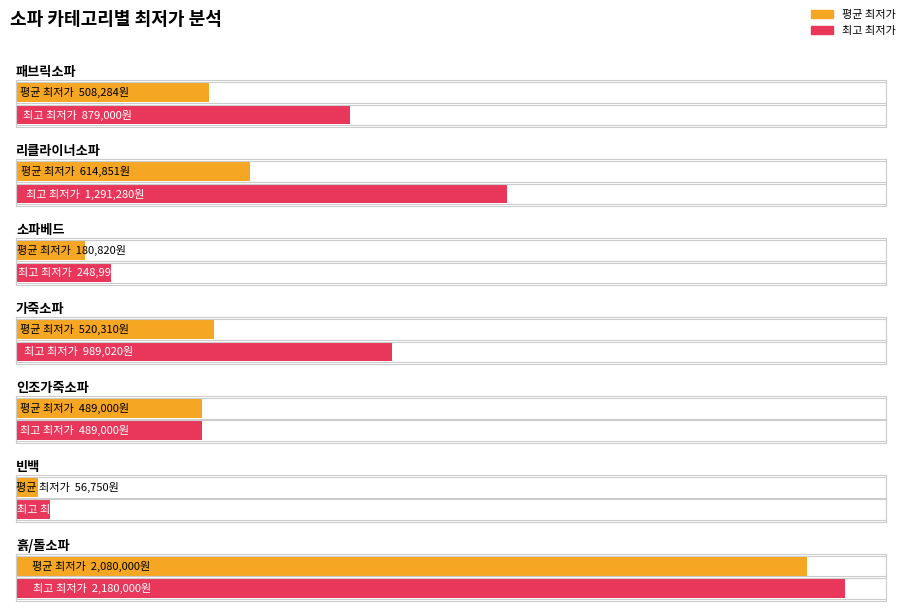

How many bars are there in each group?

2